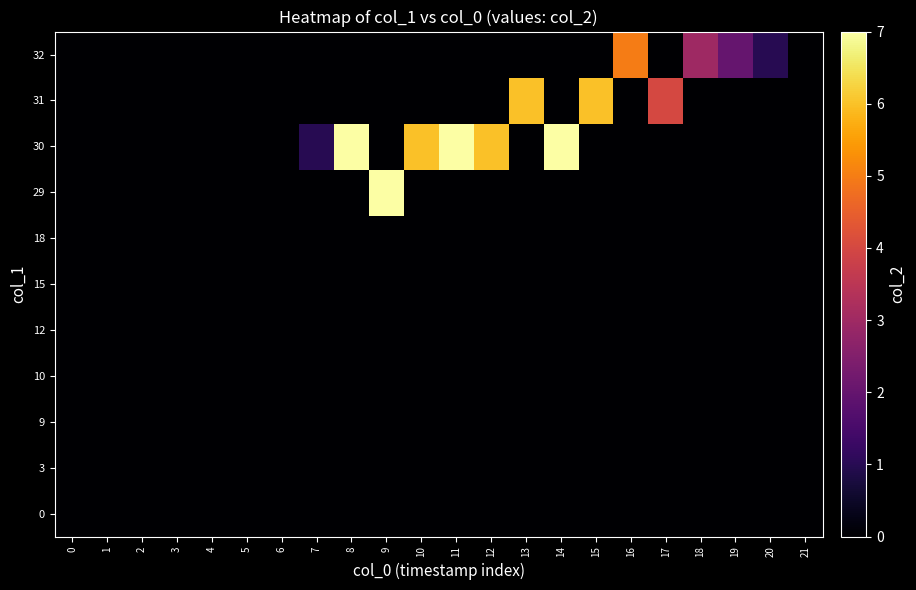

At which category is the sum across all series the highest?

8